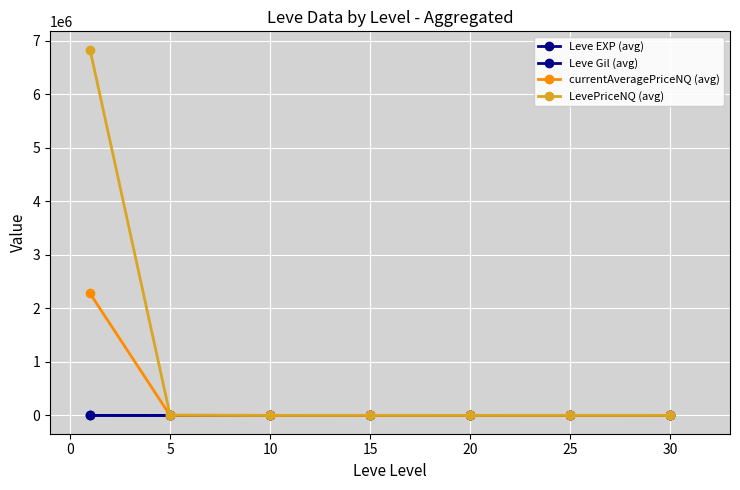

How many lines are shown in the chart?

4